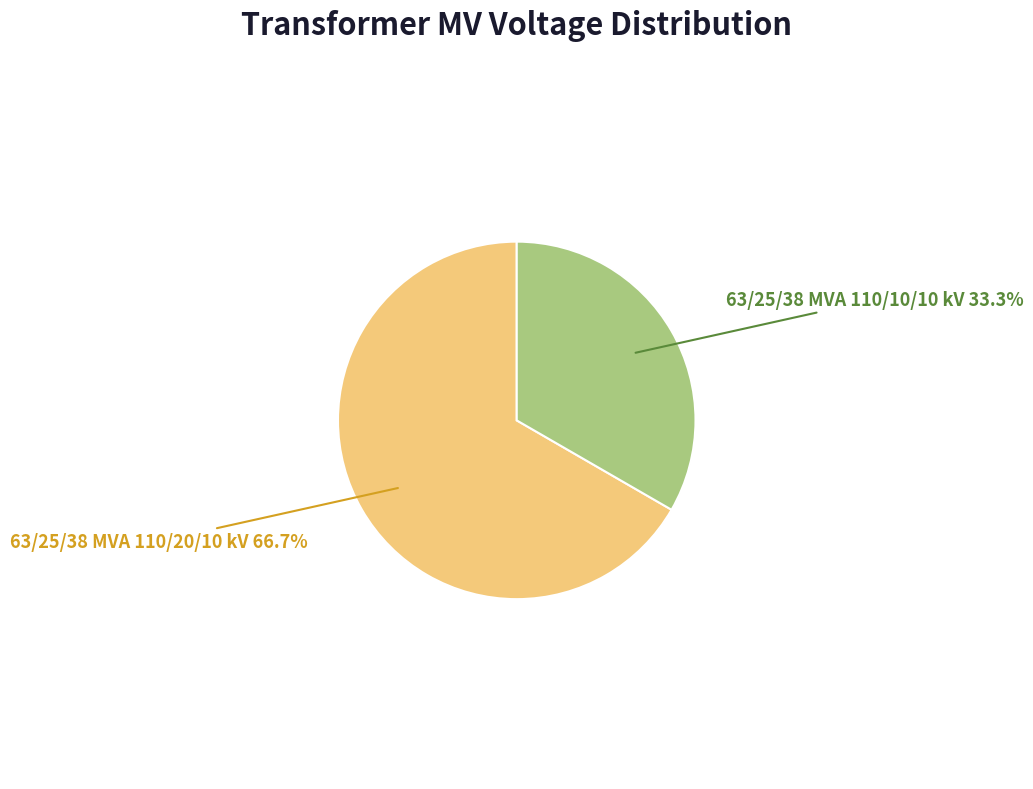

How many slices are in this pie chart?

2